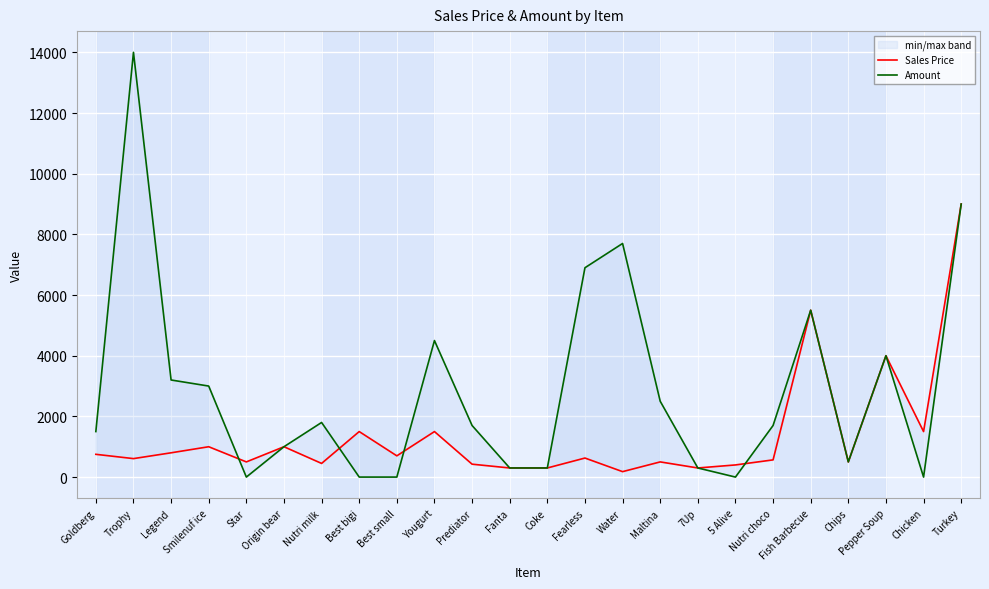

Between Chips and Best bigi, which is larger?

Best bigi